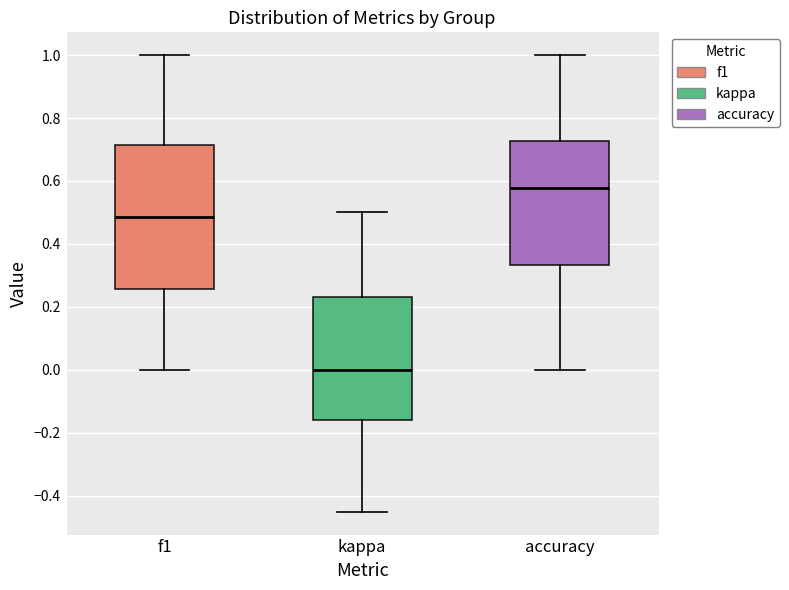

Reading left to right, transcribe this box plot: for each box, give where its median line is, the range the box spans, and where its two whiskers end, as read against the y-axis. The values are not printed on the chart, so give them approximately, as read against the axis.

f1: median 0.48, box 0.26 to 0.72, whiskers 0.00 to 1.00
kappa: median 0.00, box -0.16 to 0.24, whiskers -0.46 to 0.50
accuracy: median 0.58, box 0.34 to 0.72, whiskers 0.00 to 1.00